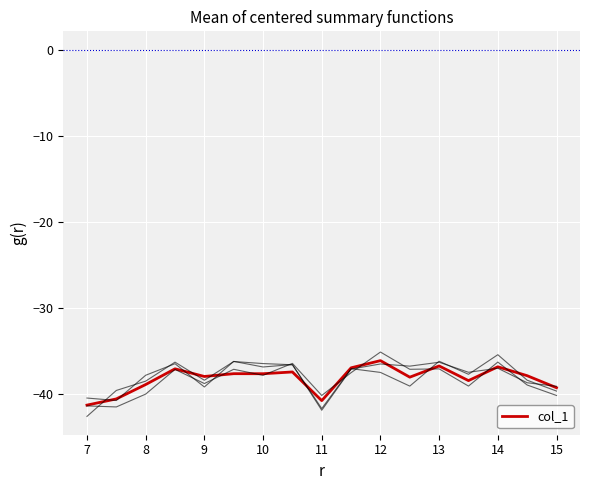

Count the number of categories in the chart.

17